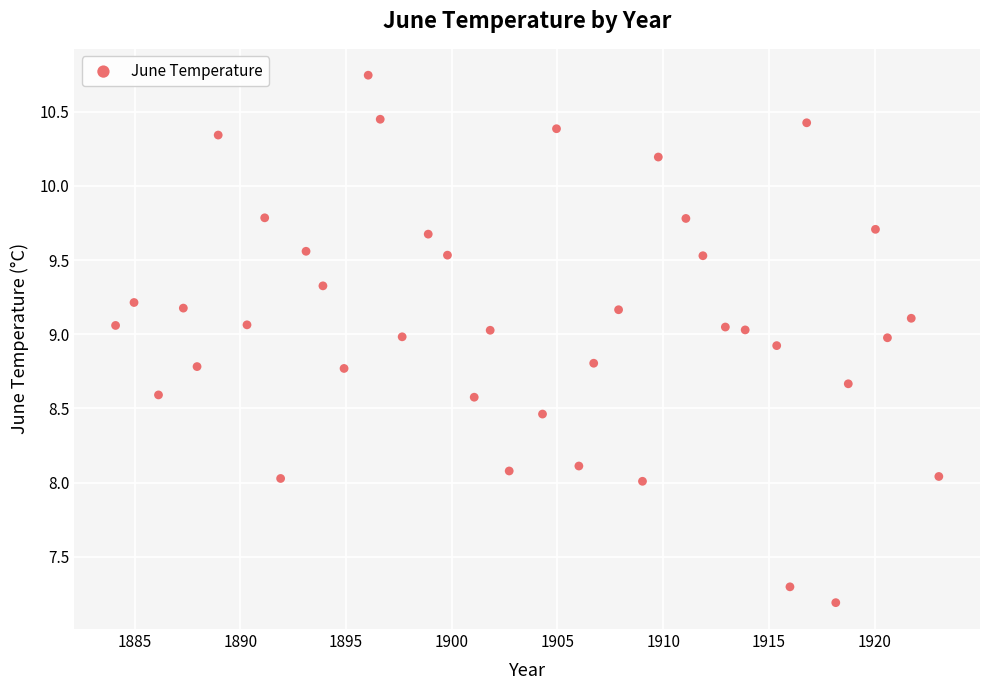

What is the range of X values (max minus min)?

38.9